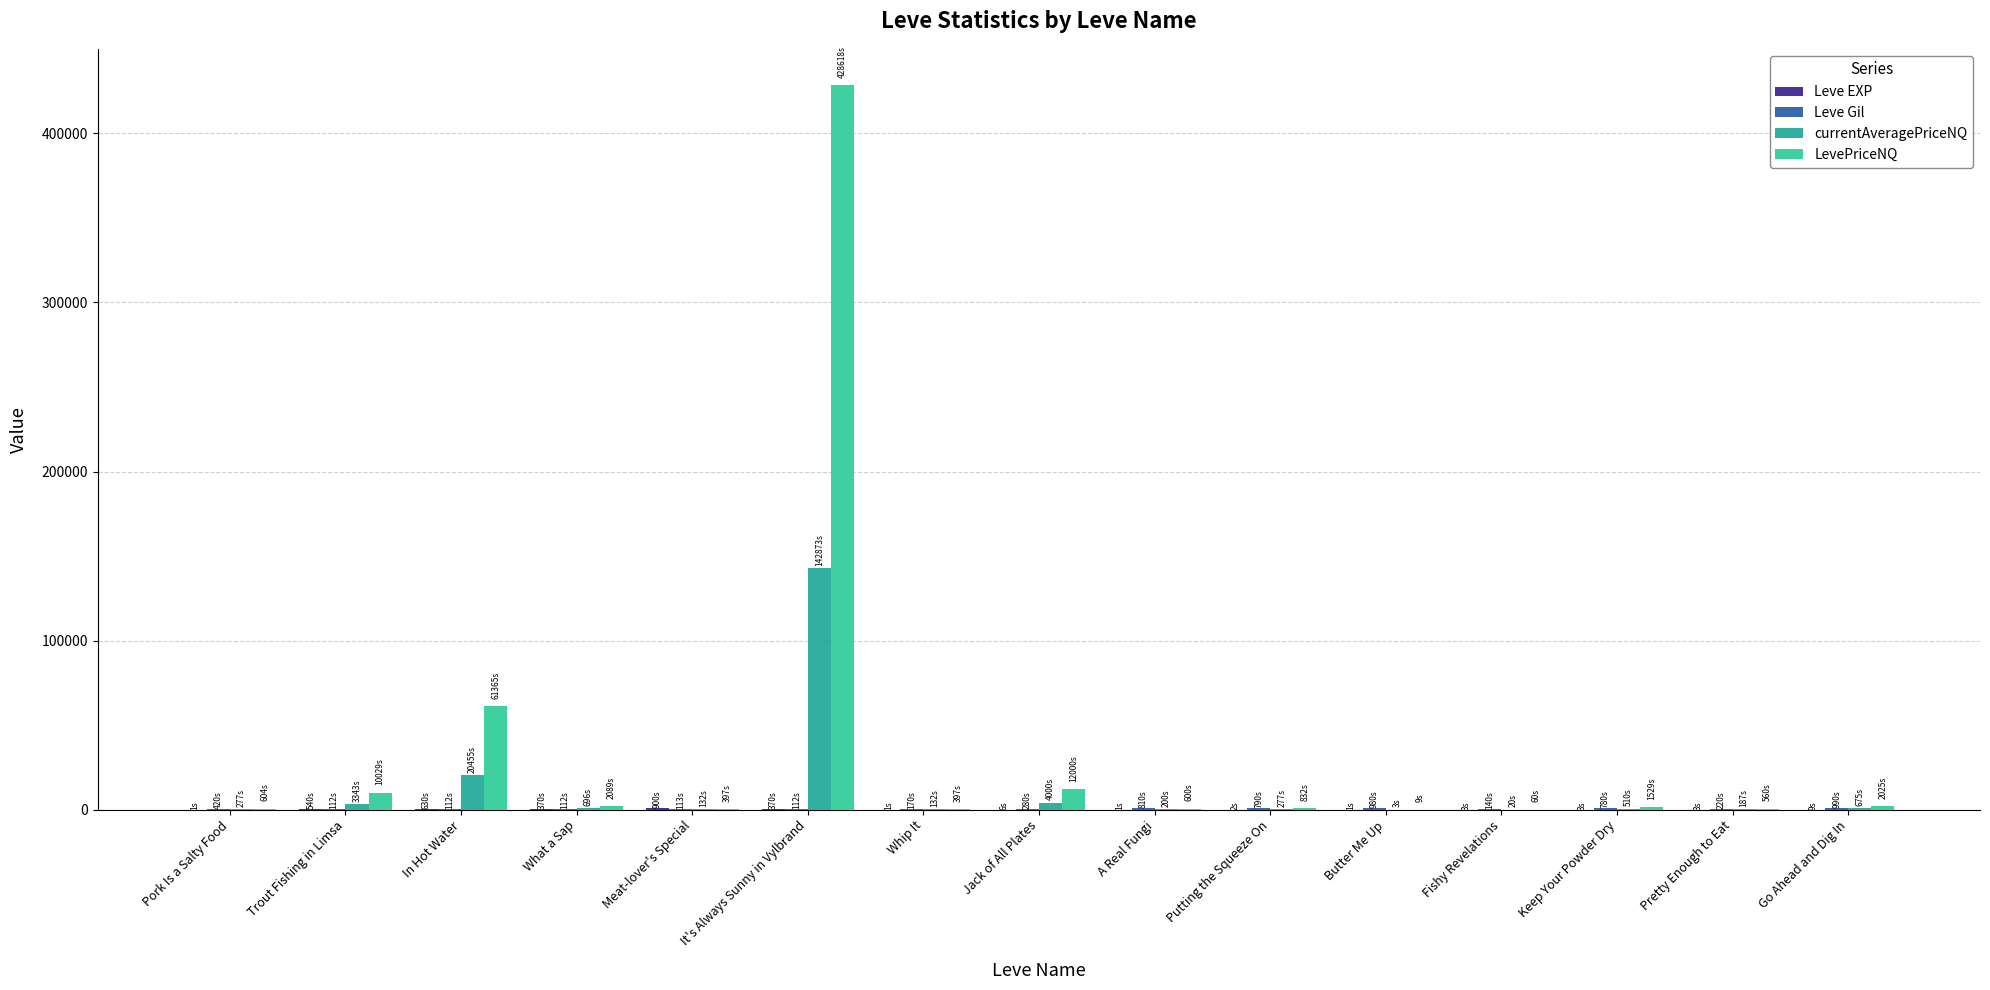

What is the difference between the Leve EXP values at Meat-lover's Special and In Hot Water?

270.0